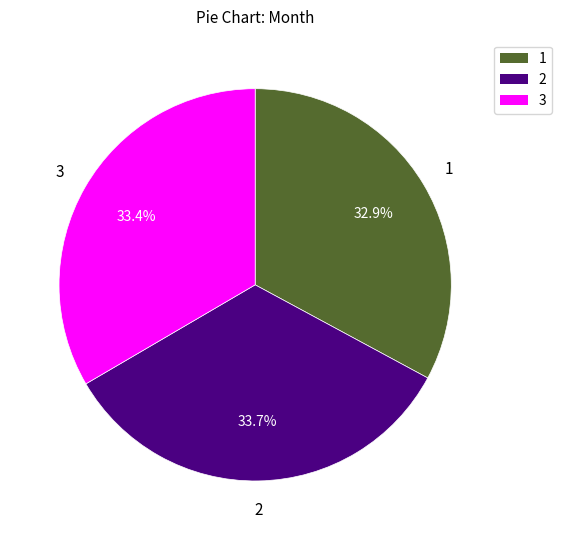

Is there a majority slice in this chart?

No